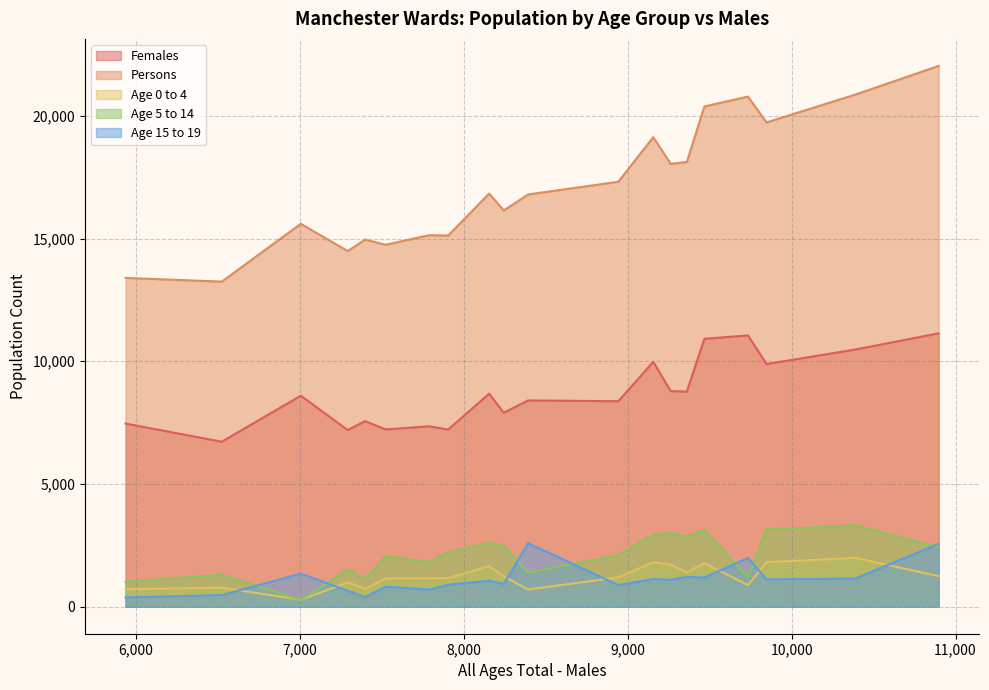

Rank the series by their maximum value, from lowest to highest.

Age 0 to 4, Age 15 to 19, Age 5 to 14, Females, Persons